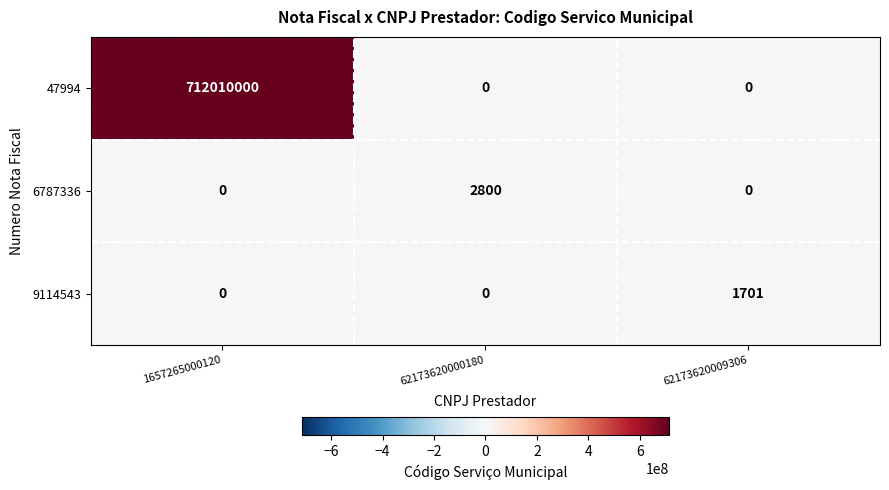

What is the sum of the 47994 values at 1657265000120 and 62173620009306?

712010000